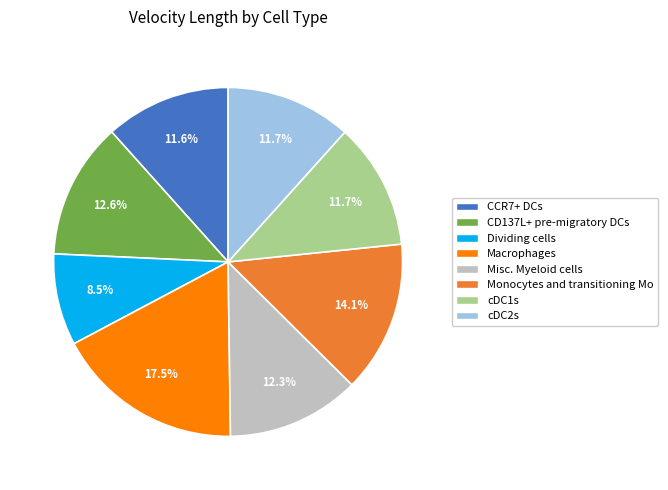

Is the sum of CD137L+ pre-migratory DCs and Dividing cells greater than half?

No